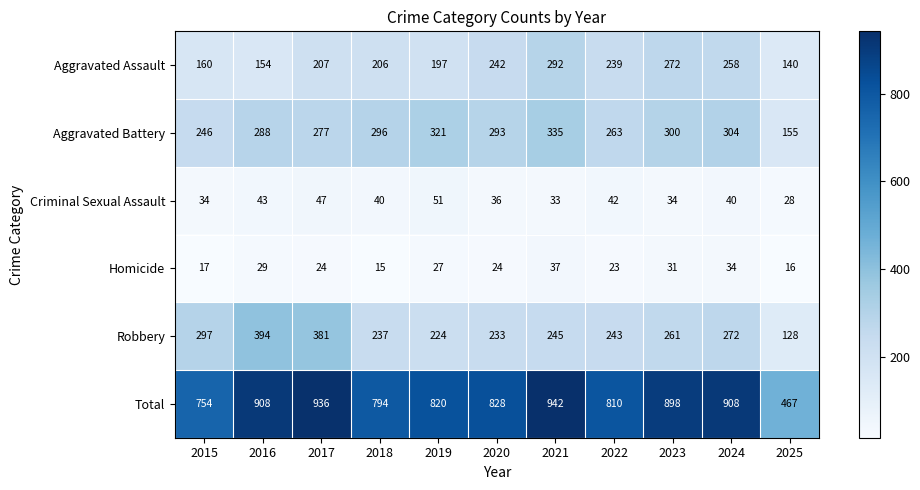

What is the sum of all Robbery values?

2915